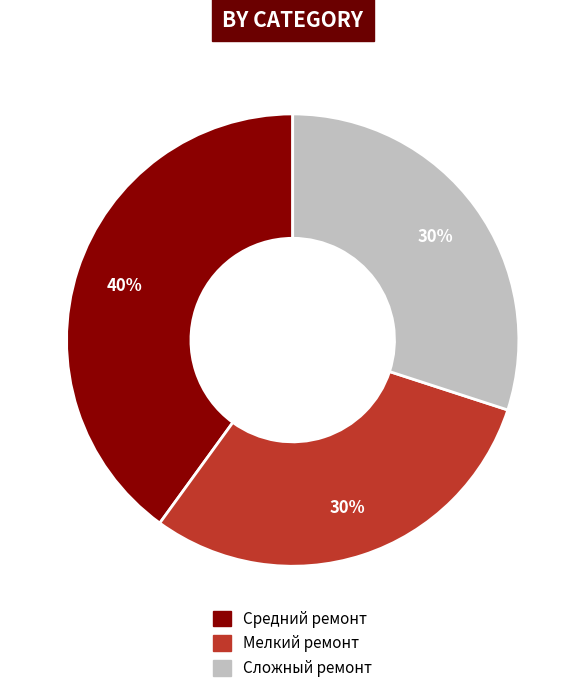

The Мелкий ремонт slice represents 17% of the pie. True or false?

False